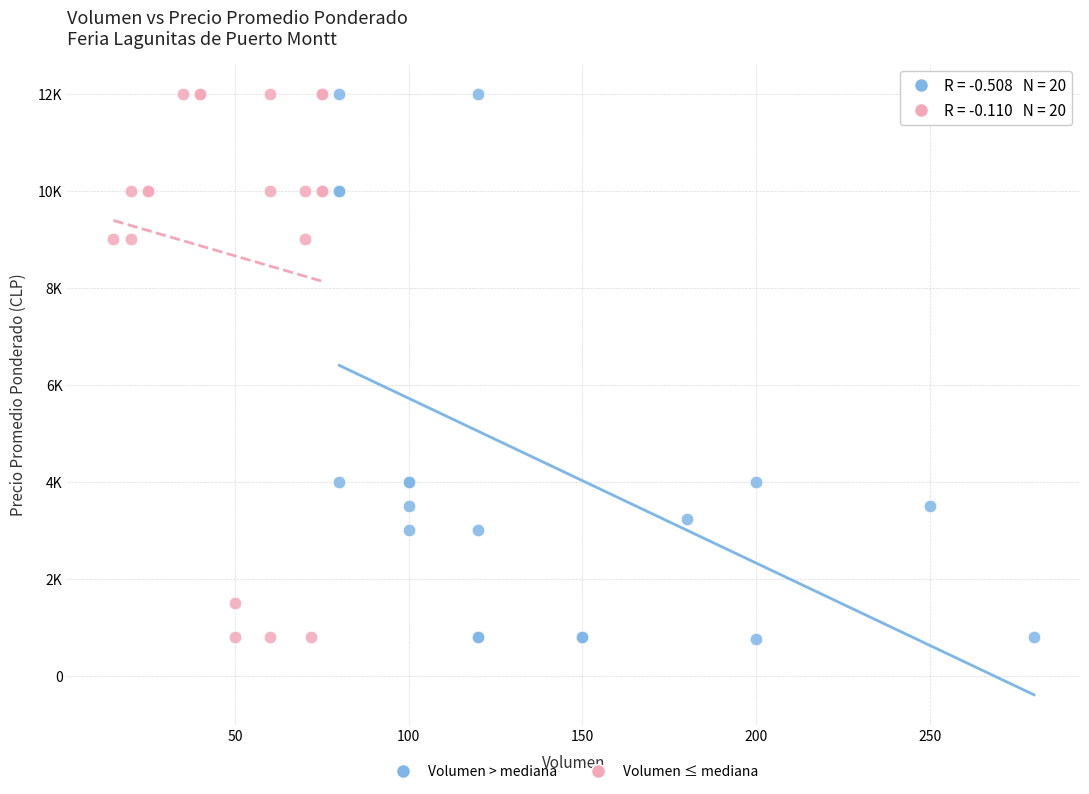

What are all the series names shown in the legend?

Volumen > mediana, Volumen ≤ mediana